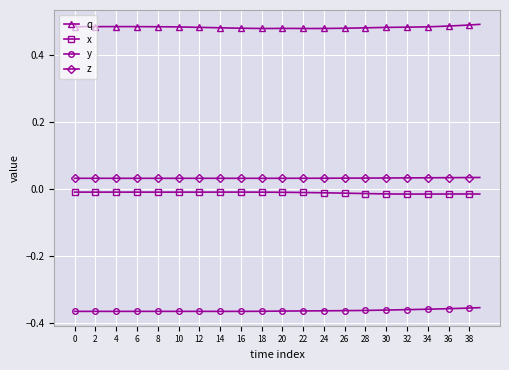

True or false: x and y cross at least once.

False